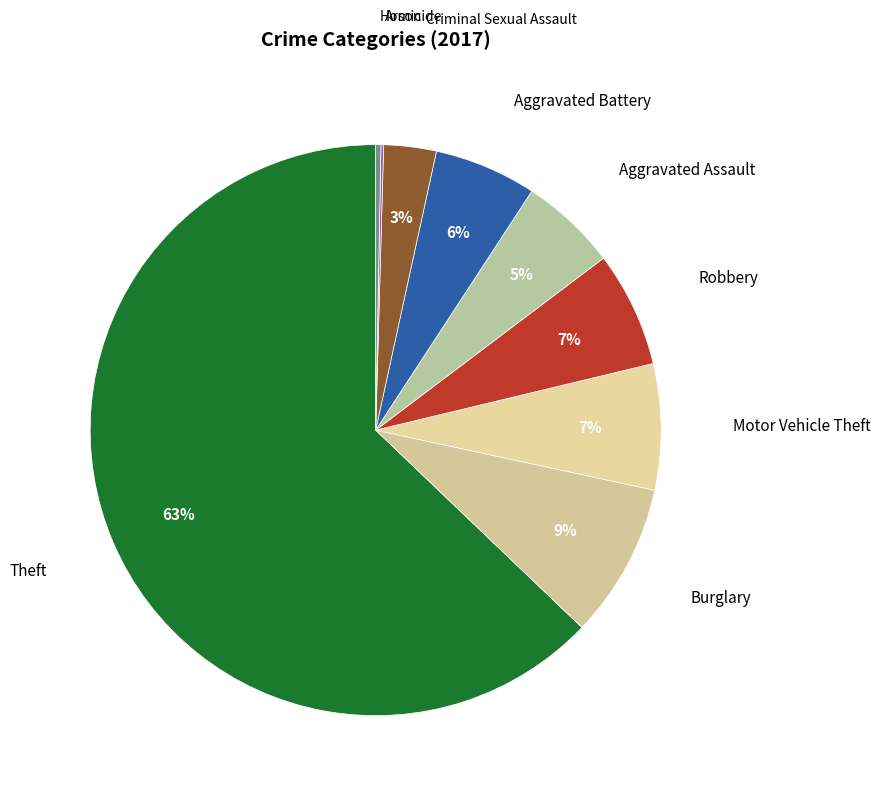

How many segments does this pie chart have?

9